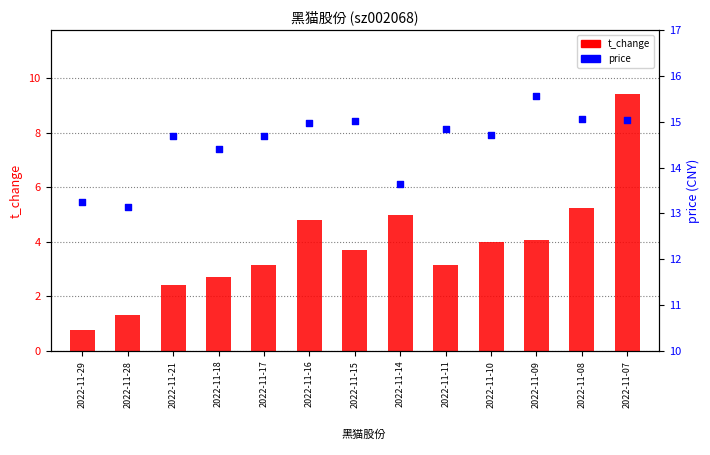

Which series reaches the maximum Y coordinate?

price